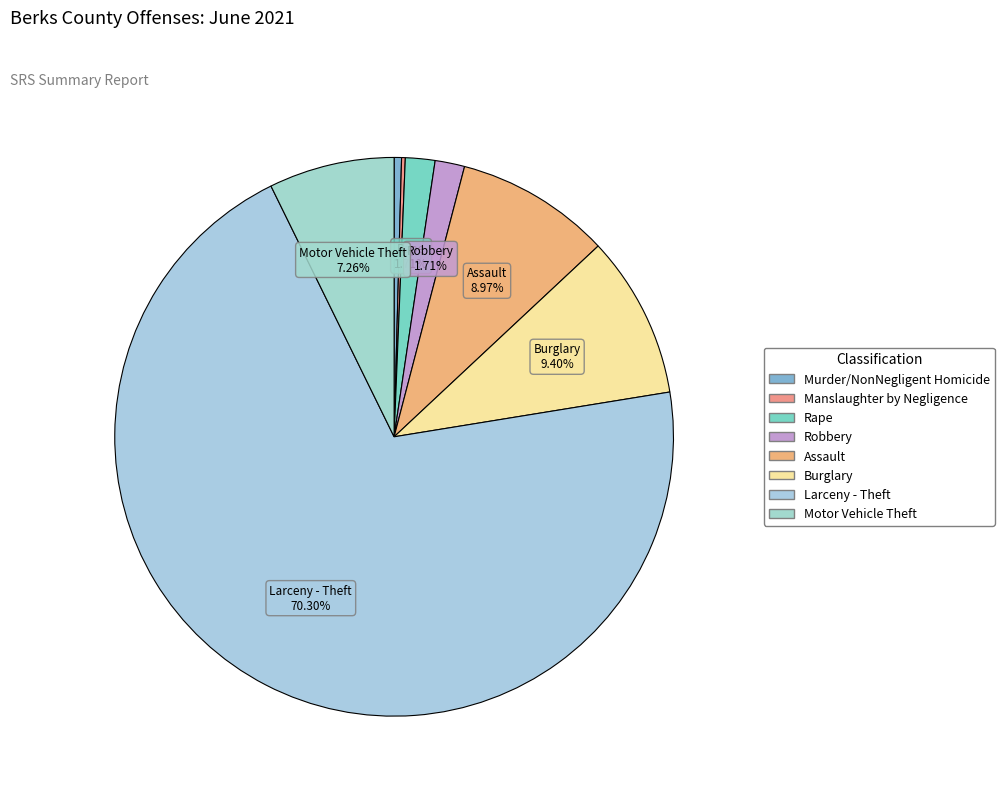

Is the sum of Rape and Assault greater than half?

No